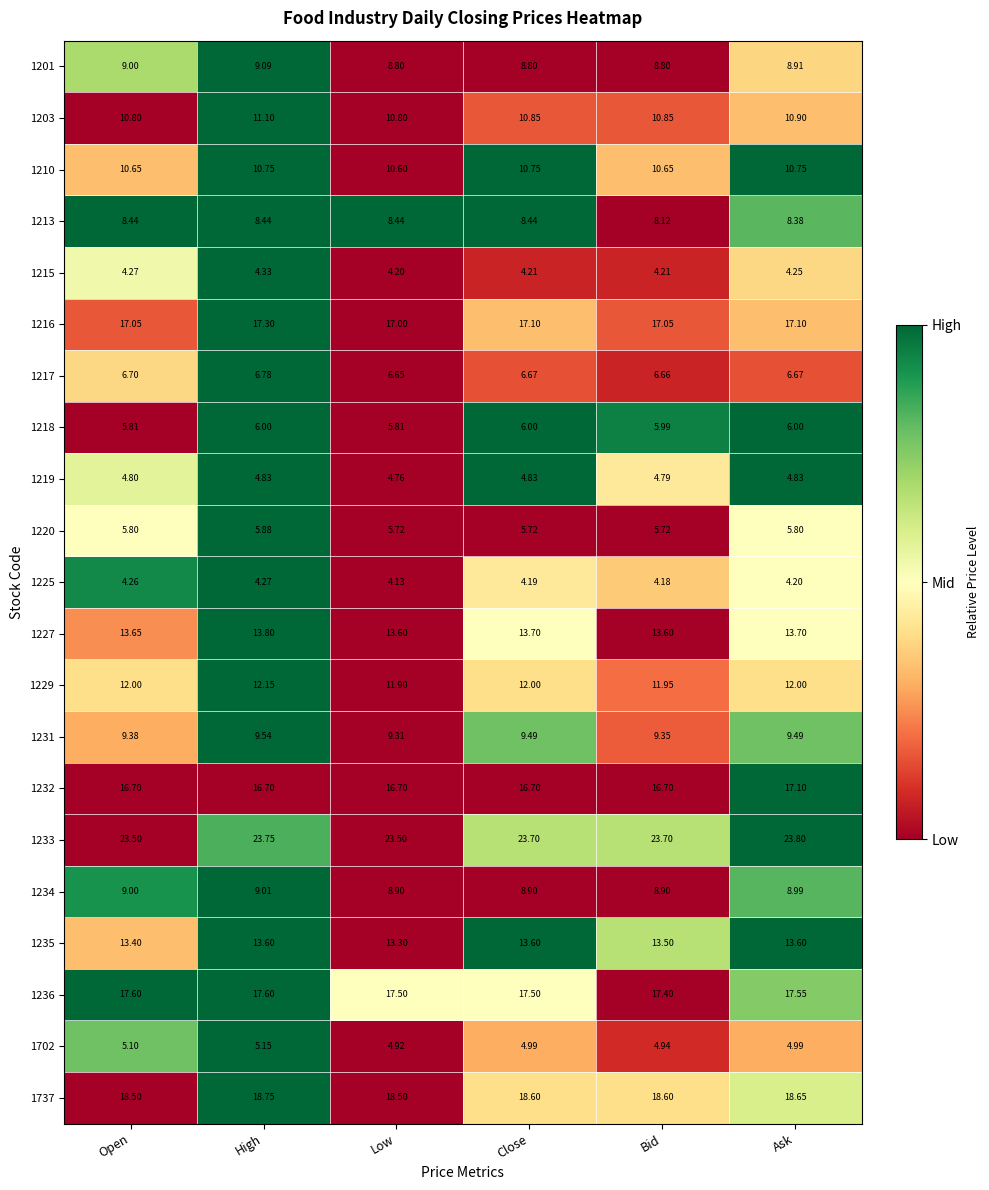

Which label corresponds to the smallest value in the chart?

Low